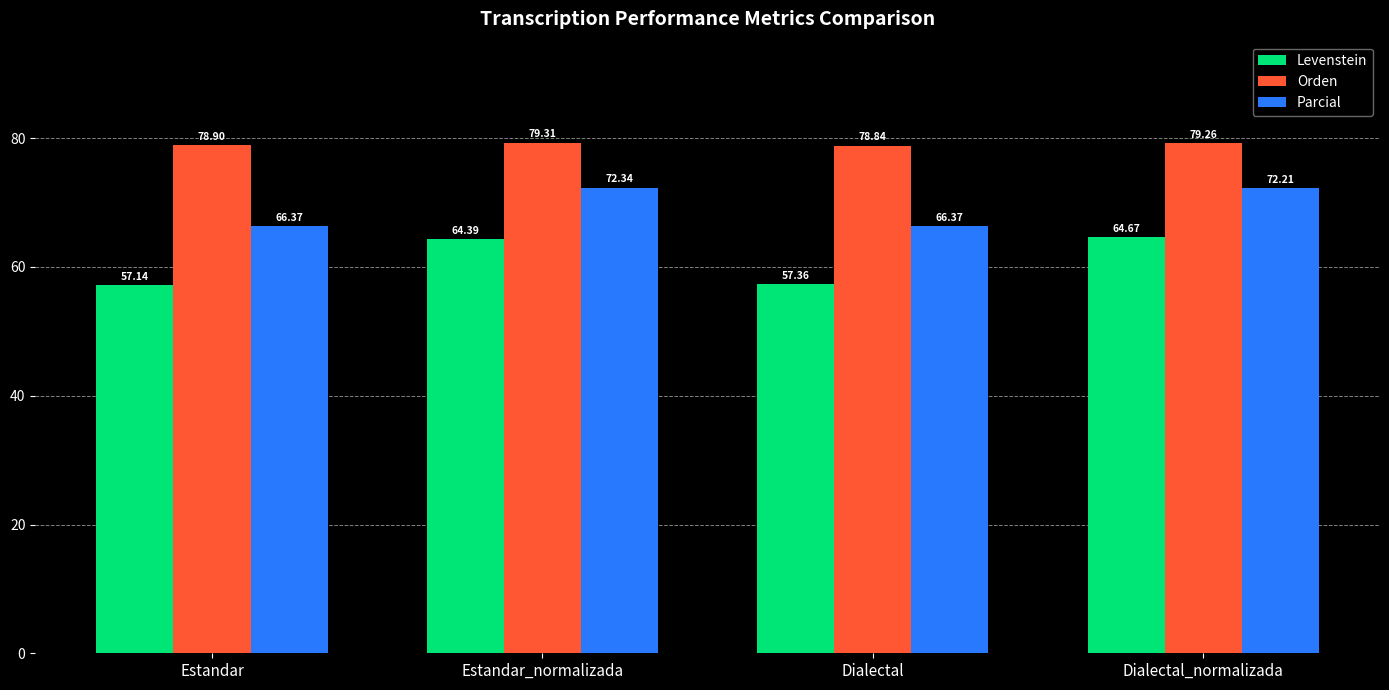

Reading left to right, transcribe all the data shown in this chart.

Levenstein: Estandar=57.1	Estandar_normalizada=64.4	Dialectal=57.4	Dialectal_normalizada=64.7
Orden: Estandar=78.9	Estandar_normalizada=79.3	Dialectal=78.8	Dialectal_normalizada=79.3
Parcial: Estandar=66.4	Estandar_normalizada=72.3	Dialectal=66.4	Dialectal_normalizada=72.2